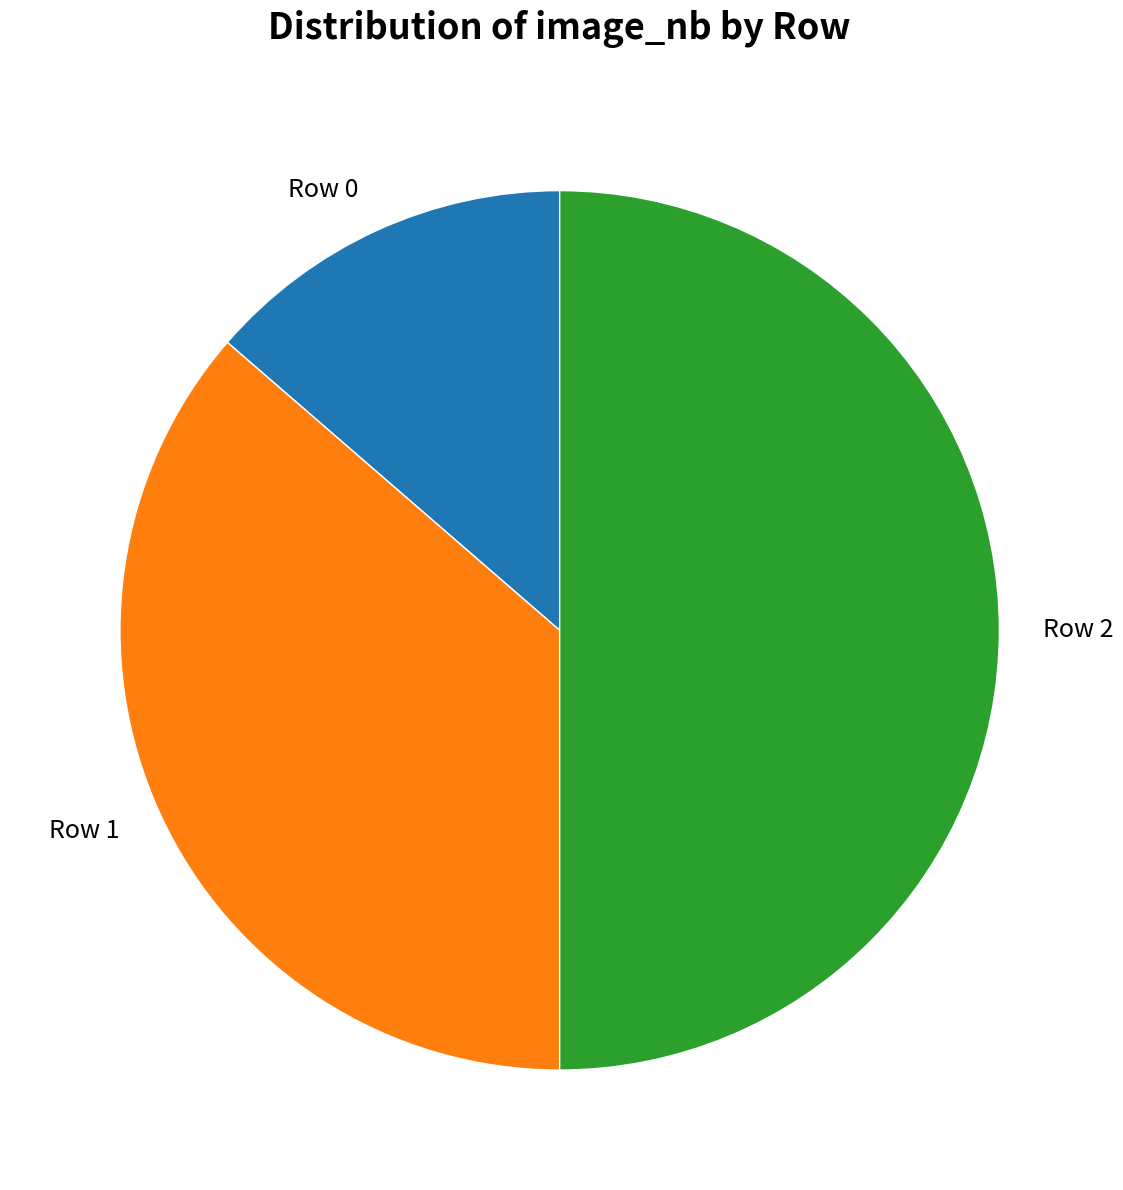

Which has a higher value, Row 2 or Row 0?

Row 2